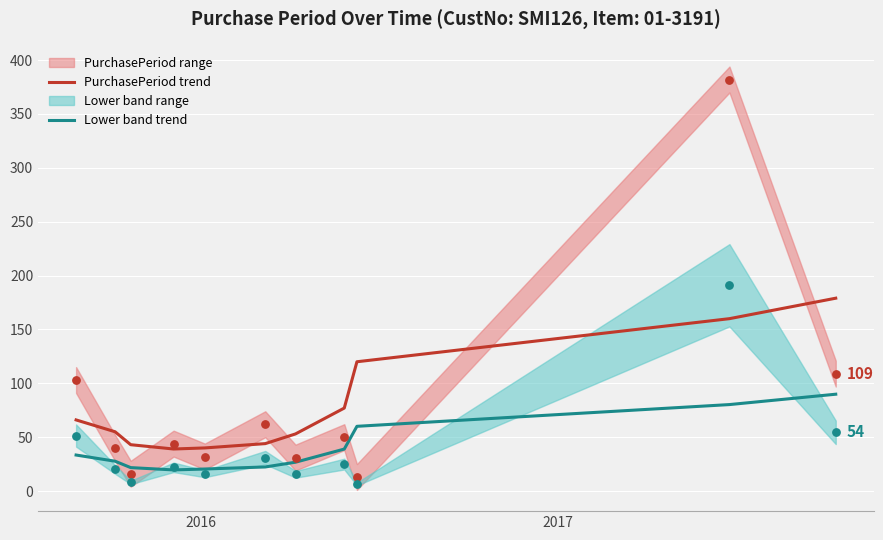

True or false: PurchasePeriod trend and Lower band trend intersect in this chart.

False